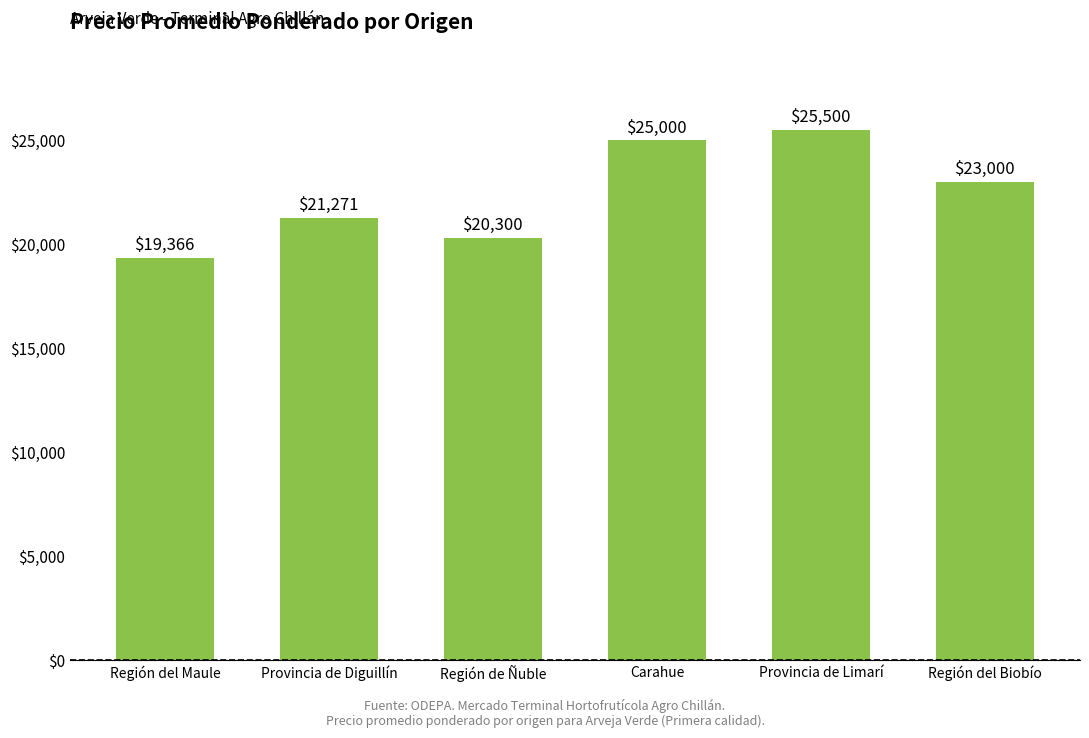

Are the bars grouped side by side (vs. stacked)?

No